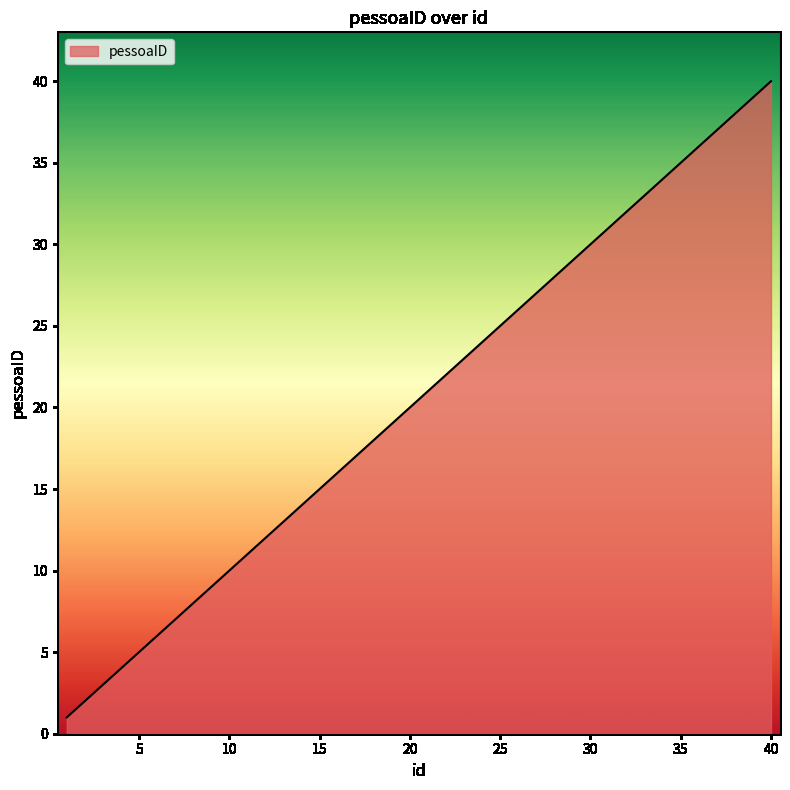

What is the maximum value shown in the chart?

40